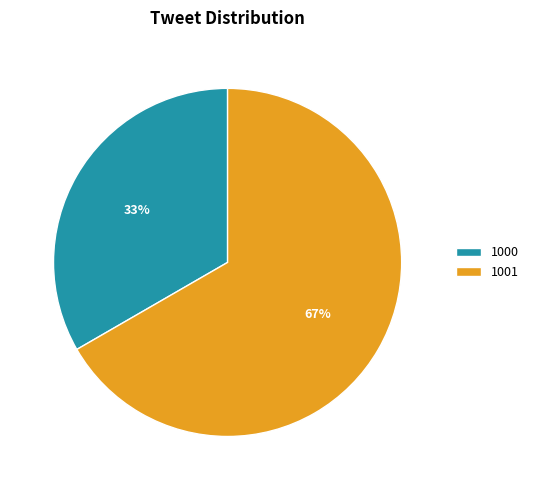

Approximately how many times larger is the value at 1000 compared to 1001?

0.5